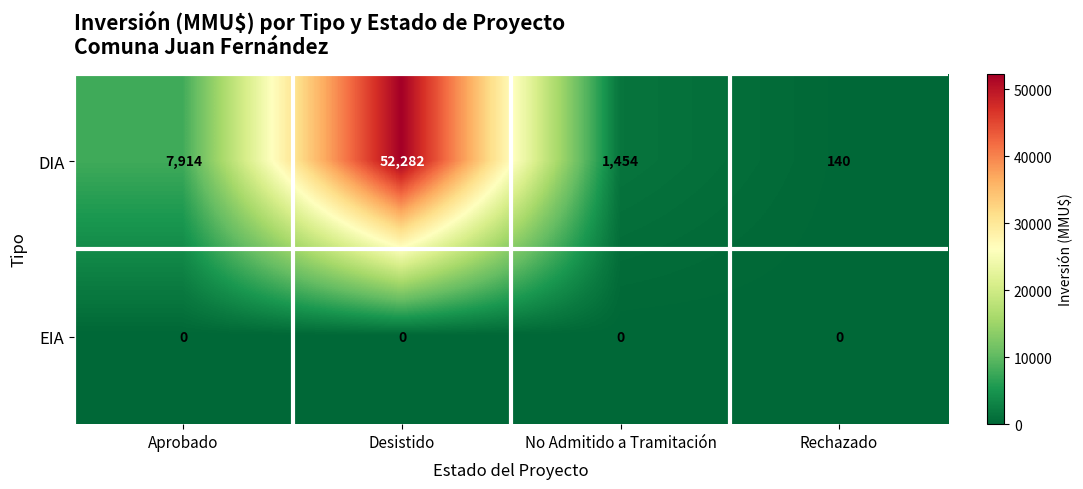

At which label does DIA reach its peak?

Desistido